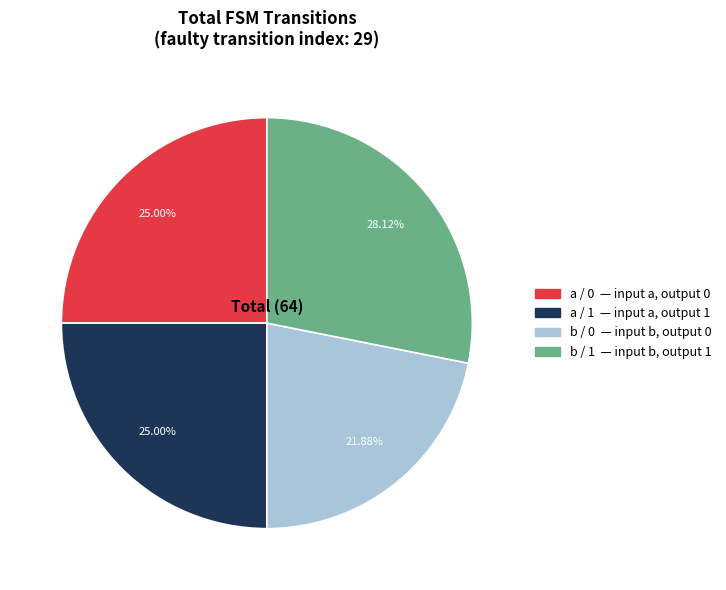

Does any single category account for the majority?

No